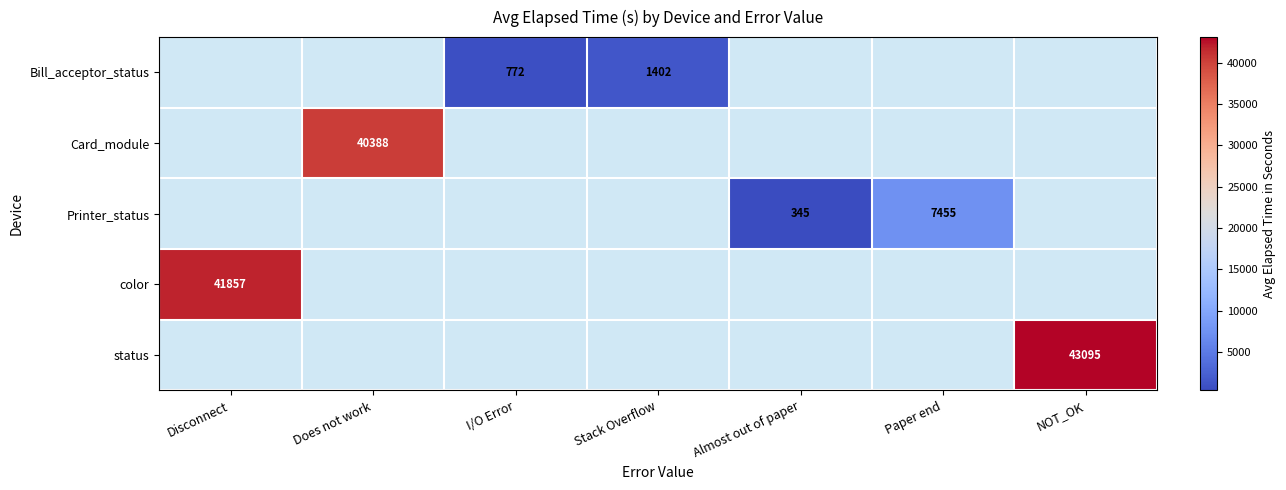

What is the approximate value of Printer_status at Almost out of paper?

345.0